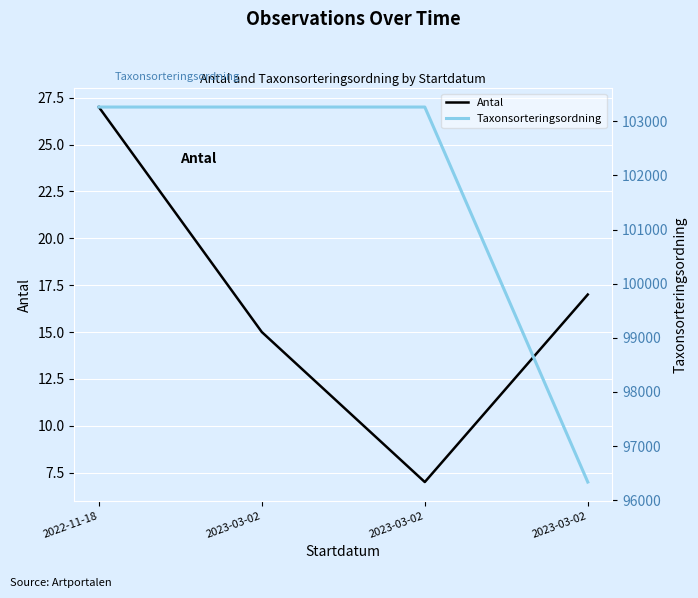

True or false: Antal has a value of 9 at 2023-03-02.

False